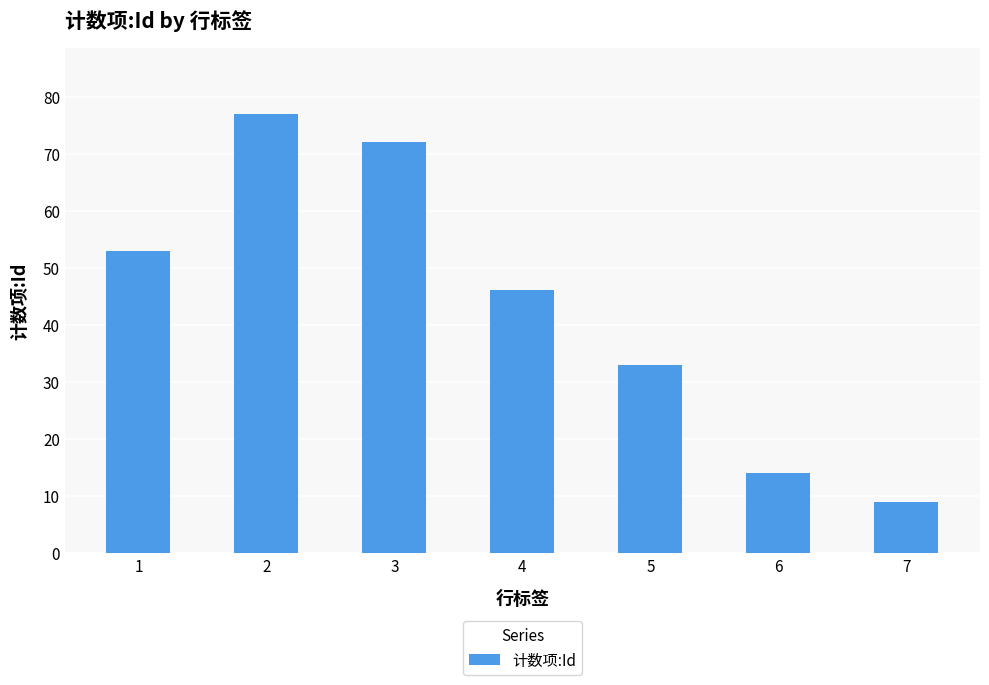

Reading left to right, what are all the values shown in this chart?

53	77	72	46	33	14	9